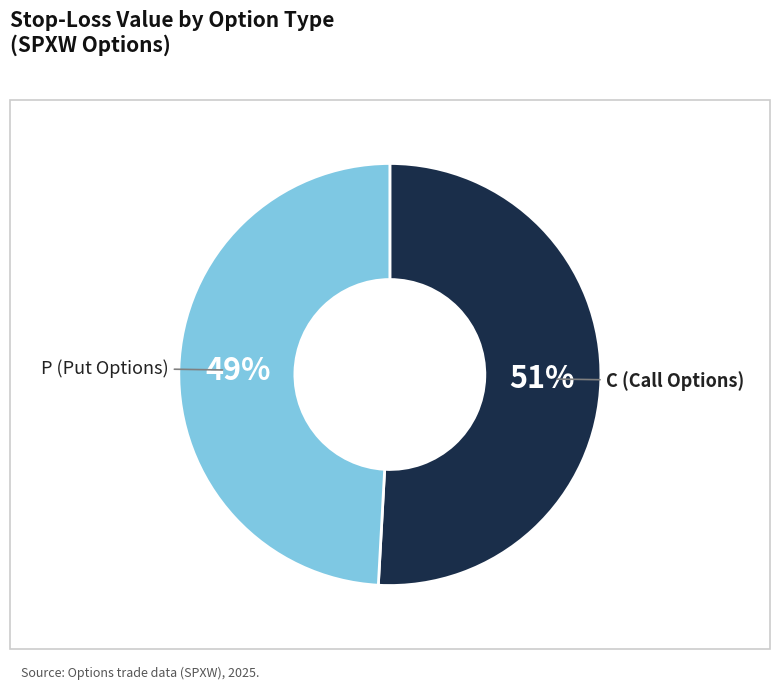

How many segments does this pie chart have?

2